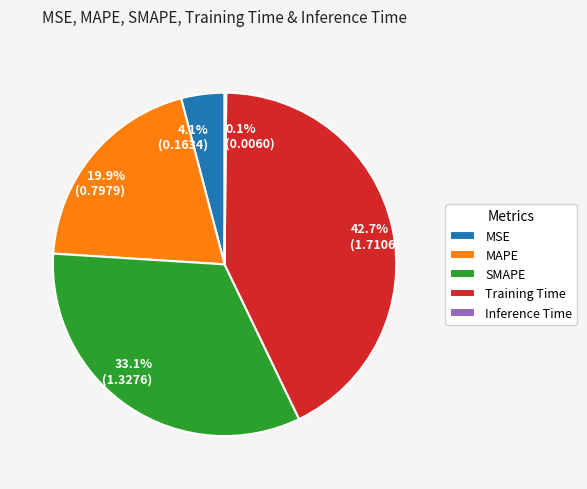

What is the largest slice in the pie chart?

Training Time